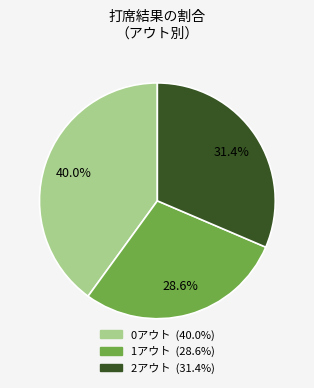

What is the largest slice in the pie chart?

0アウト